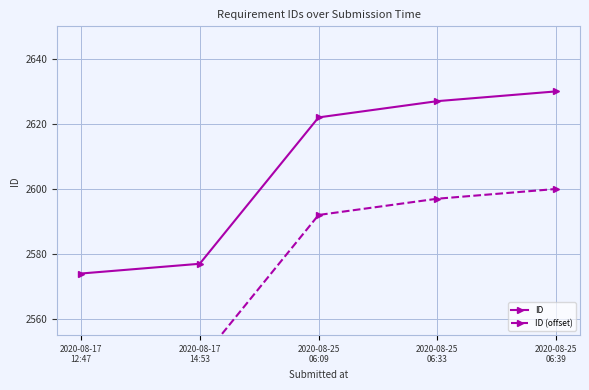

What position from the left is 2020-08-17
14:53?

2